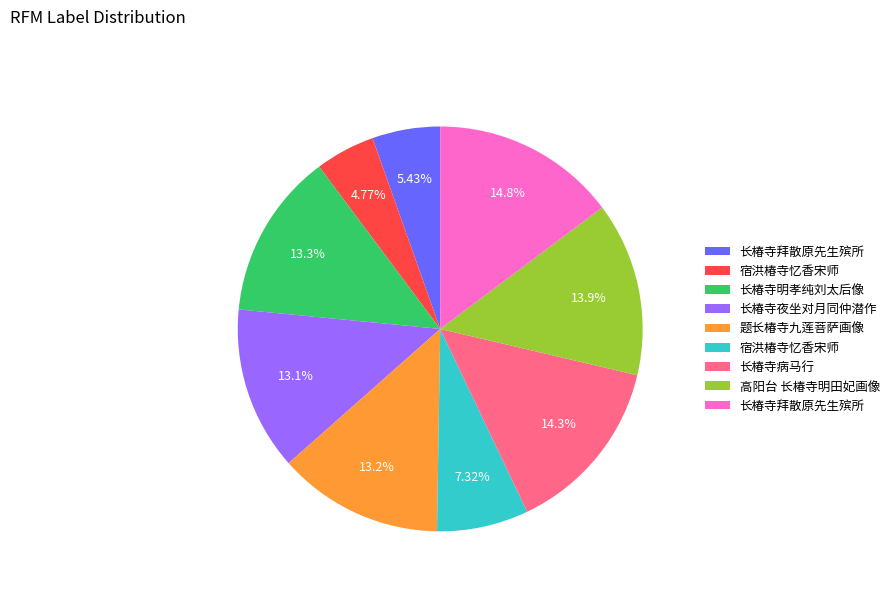

Is there any slice that represents more than half of the pie?

No